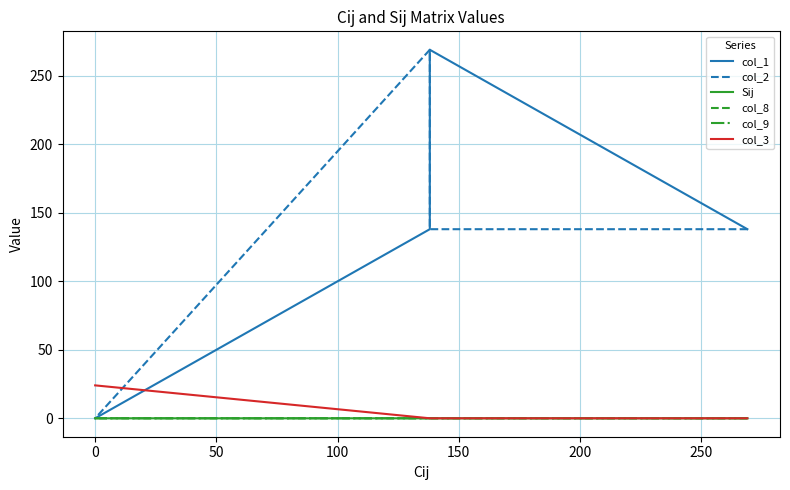

How many intersections are there between col_1 and col_2?

1